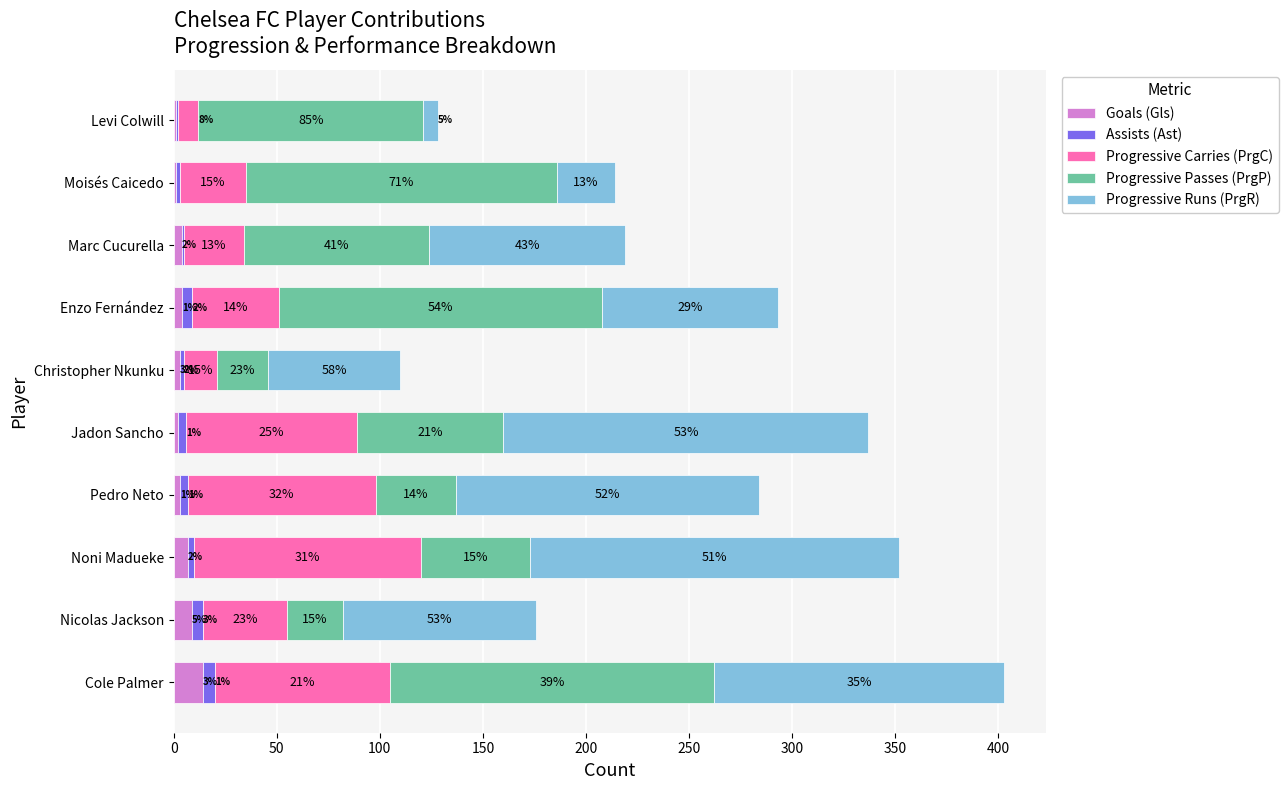

At which category is the sum across all series the highest?

Cole Palmer